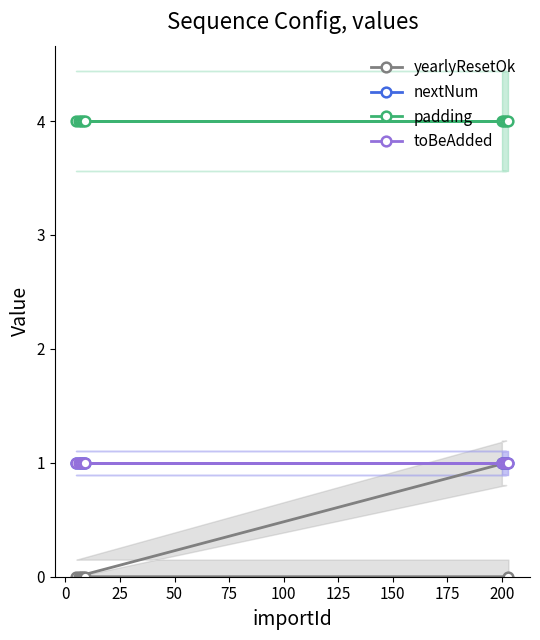

Between −25 and 175, which series saw the biggest shift?

yearlyResetOk